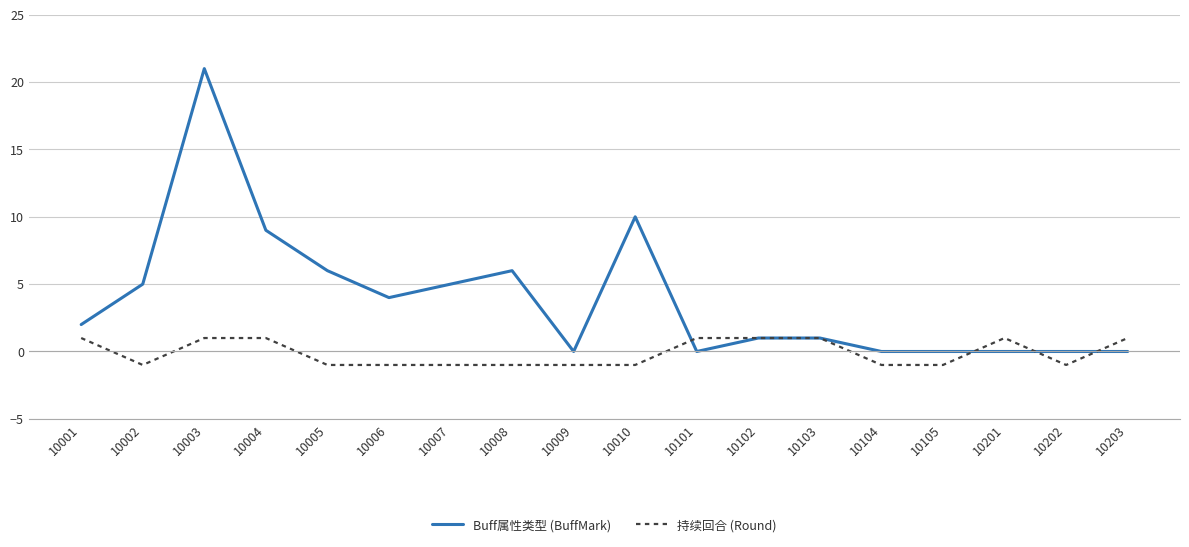

Is the value of Buff属性类型 (BuffMark) at 10006 greater than the value of 持续回合 (Round) at 10102?

Yes